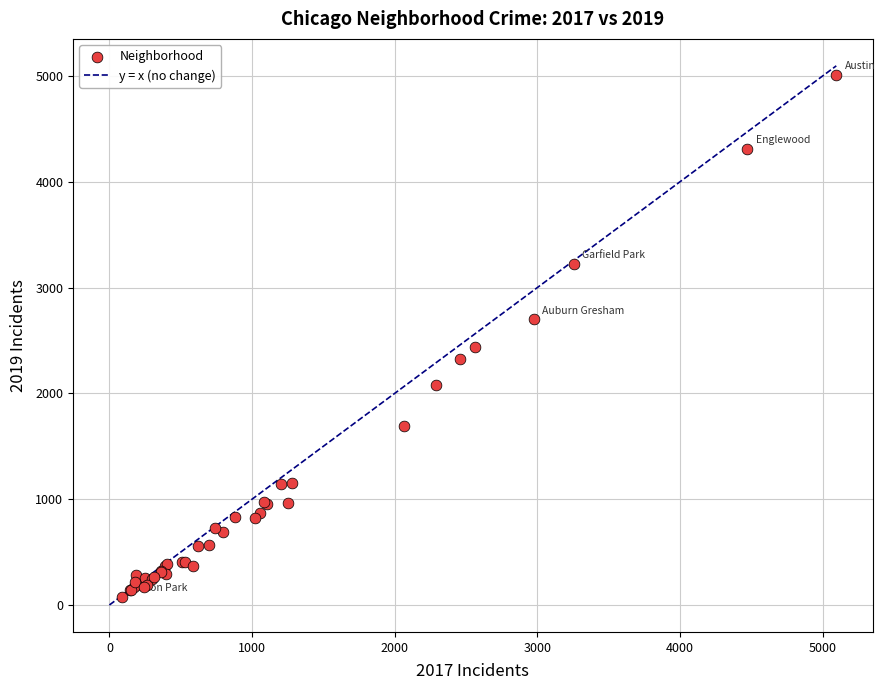

What Y value in the scatter plot is closest to 2542?

2441